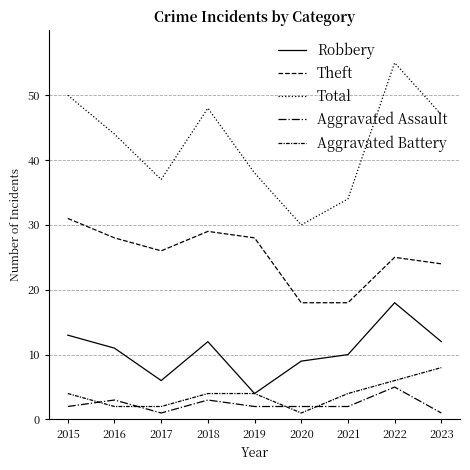

Which category has the highest value across all series?

2022